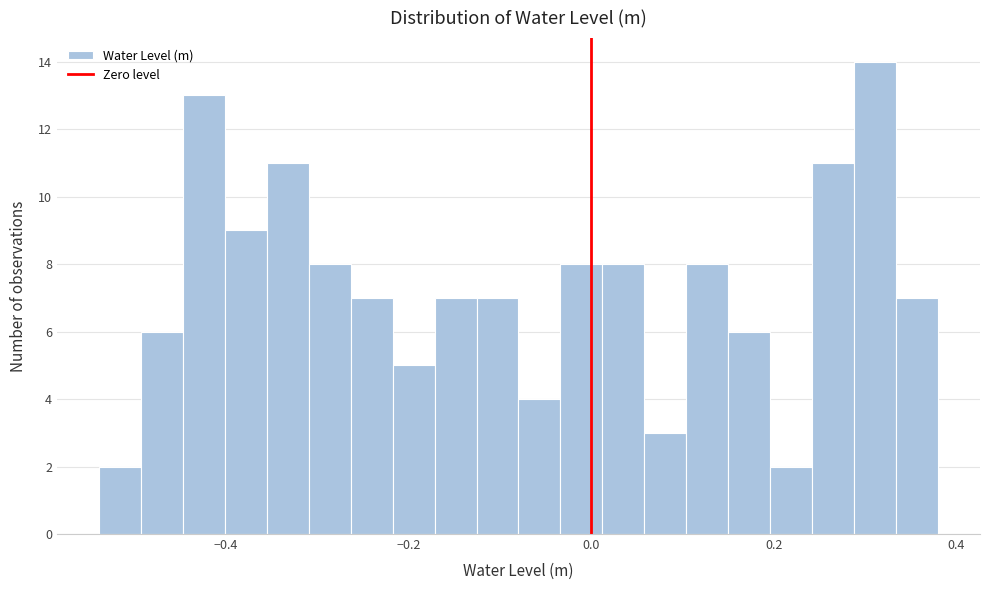

Read against the x-axis, roughly where is the centre of the tallest bar?

0.32